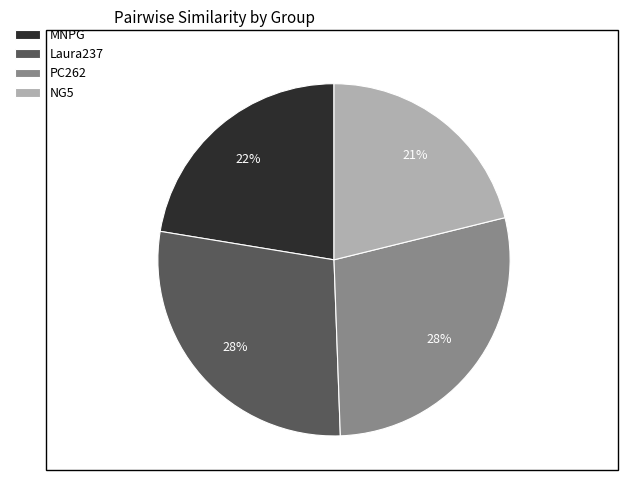

To the nearest percent, what percentage of the pie is Laura237?

28%